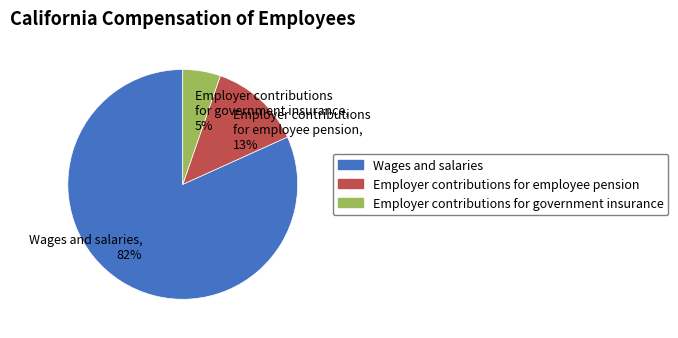

Which has a higher value, Employer contributions for government insurance, 5% or Employer contributions for employee pension, 13%?

Employer contributions for employee pension, 13%